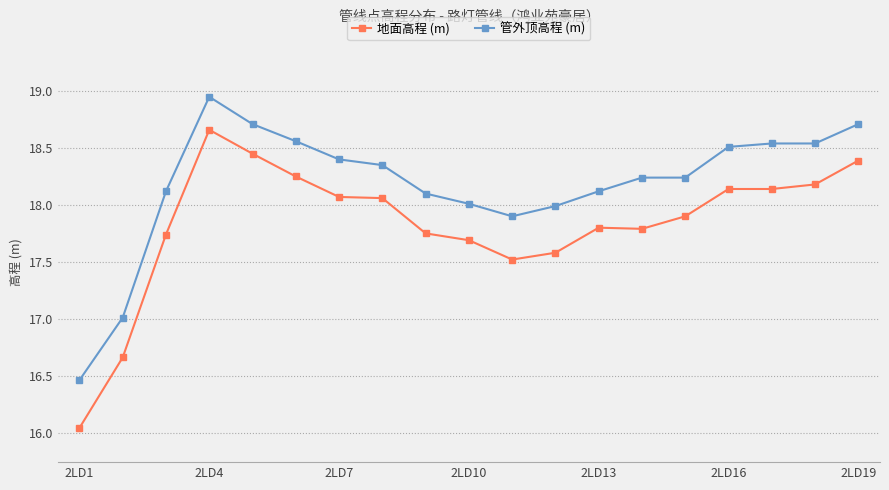

Which series has the largest total across all categories?

管外顶高程 (m)